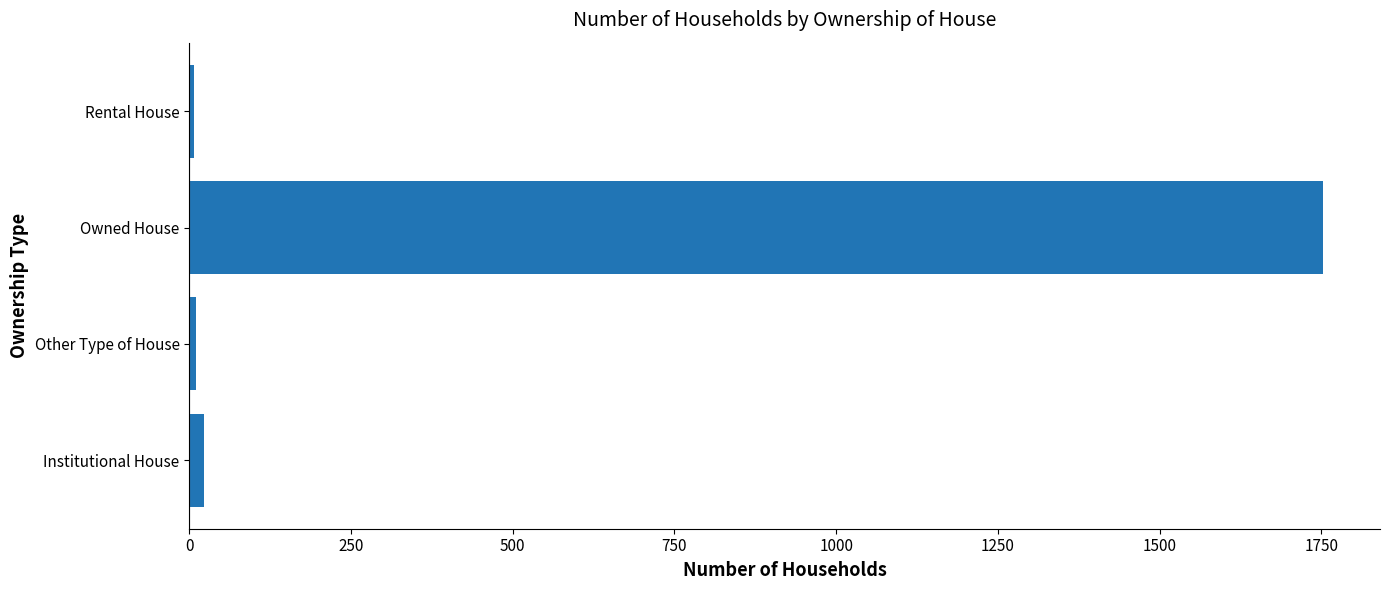

What is the sum of all values?

1794